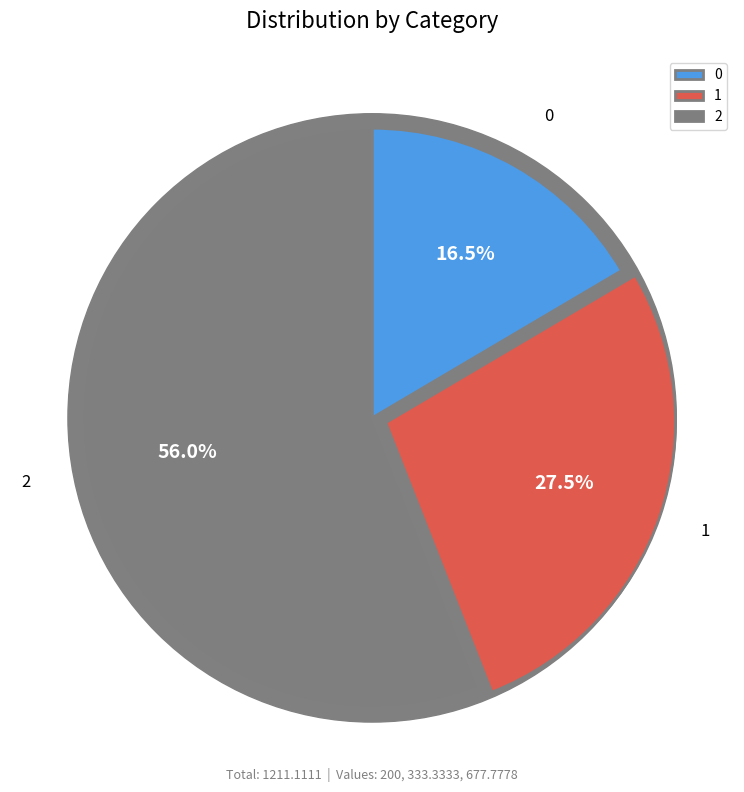

The 1 slice represents 15% of the pie. True or false?

False